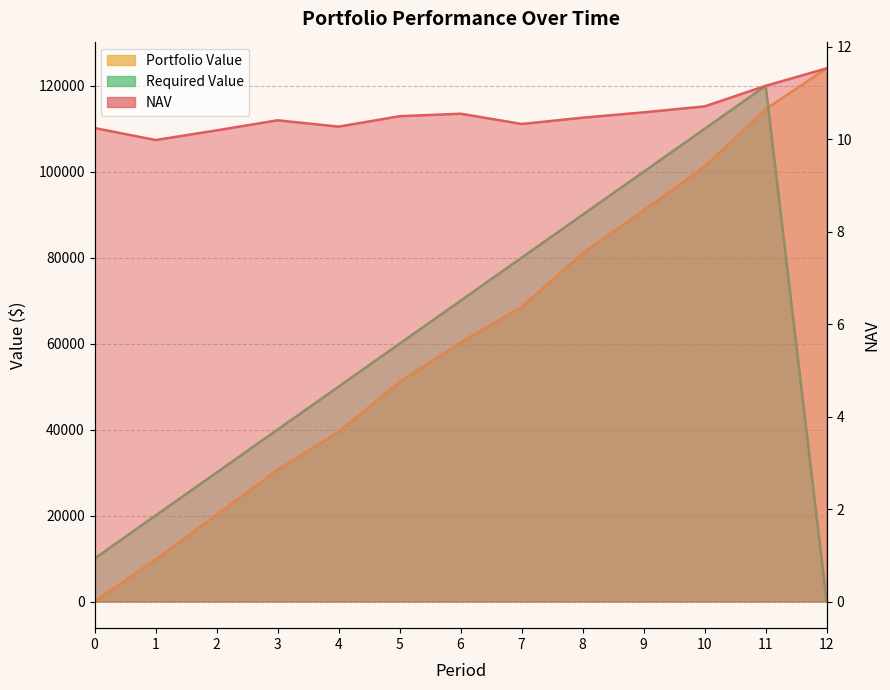

True or false: the data shows 13.5 at 1.

False